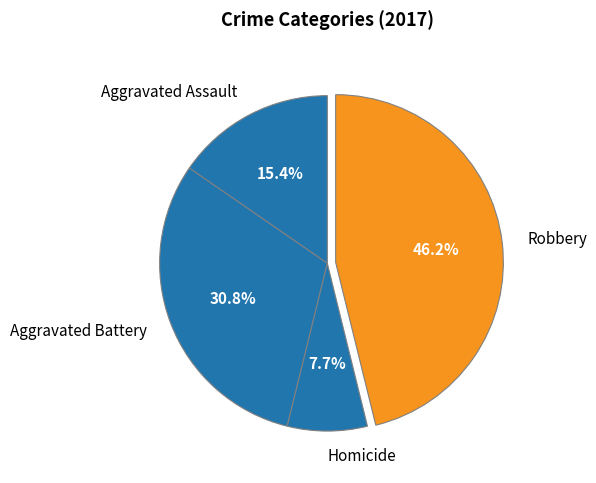

Rank the categories by value from highest to lowest.

Robbery, Aggravated Battery, Aggravated Assault, Homicide